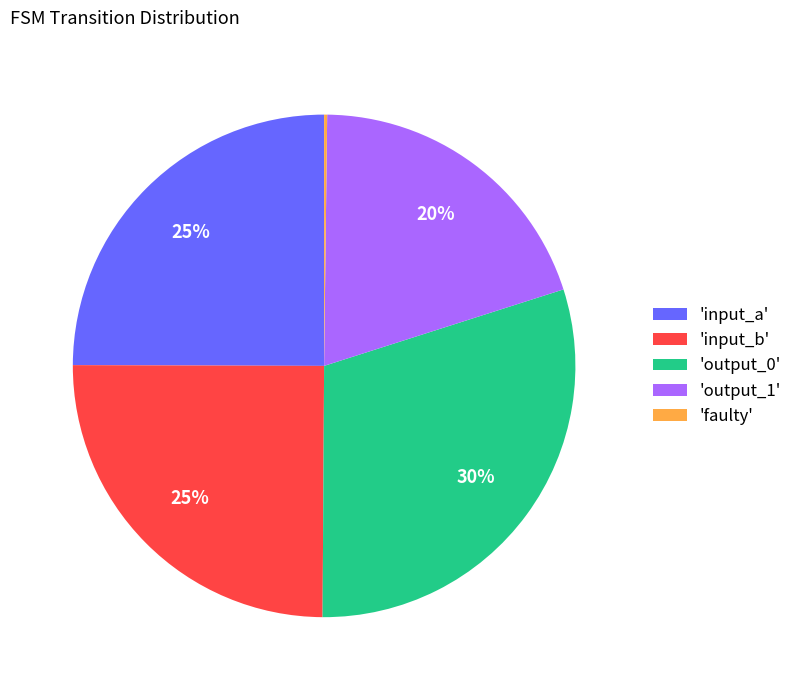

To the nearest percent, what is the combined percentage of 'input_a' and 'output_0'?

55%